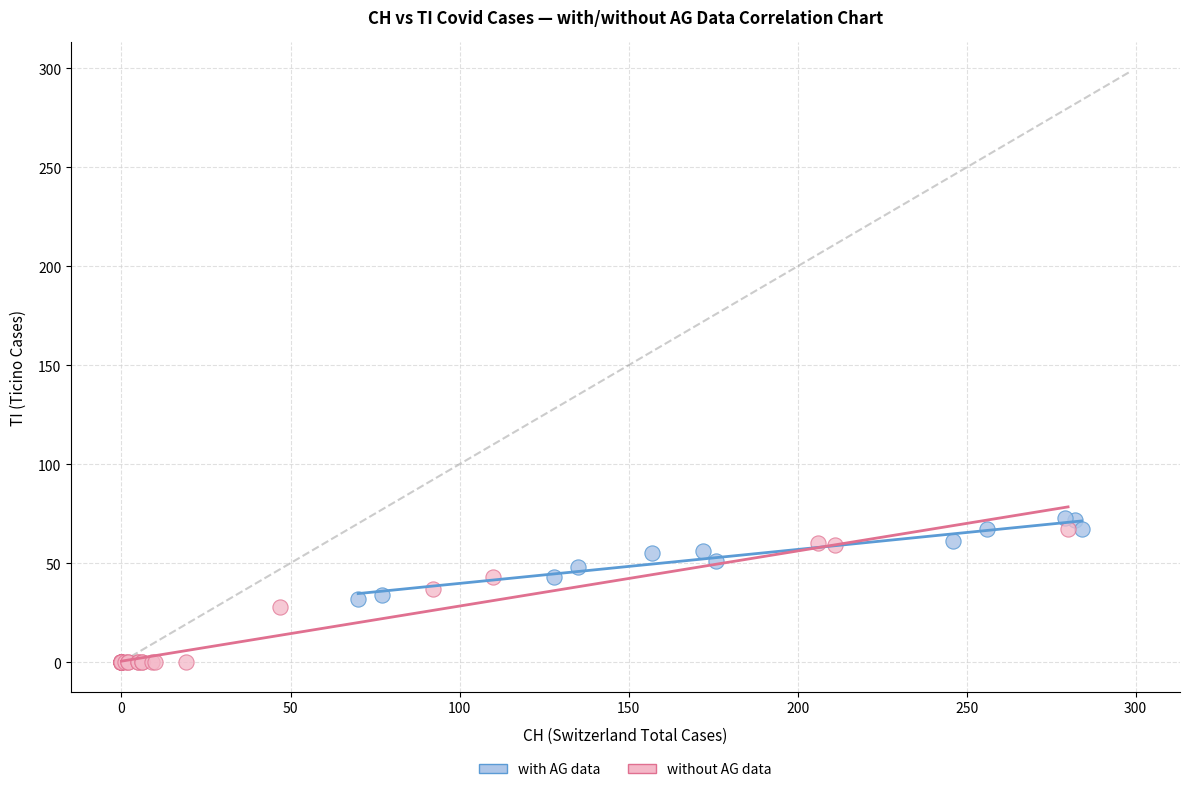

Which series has the widest spread of Y values?

without AG data